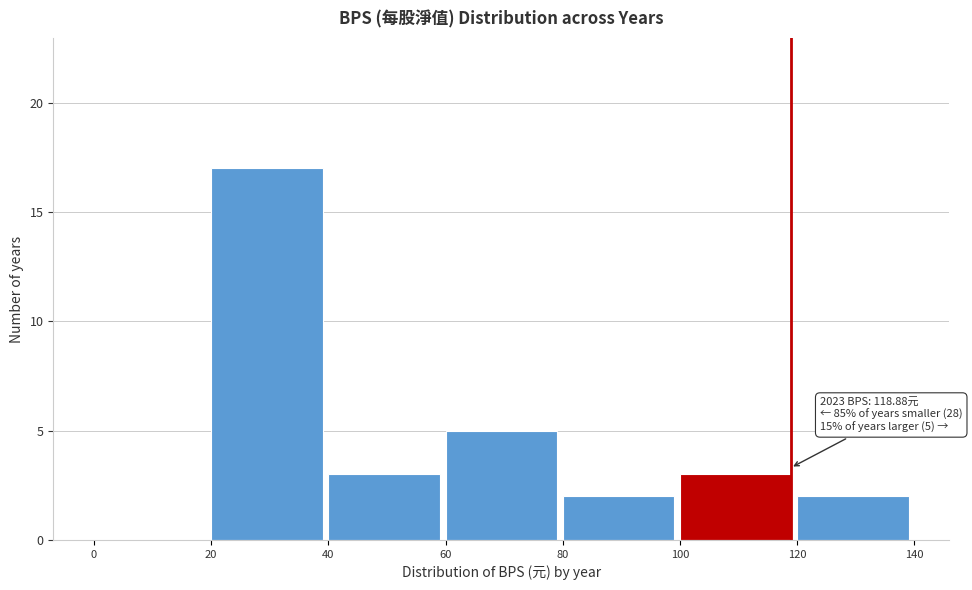

Over which range of the x-axis is the bar tallest?

20 to 40